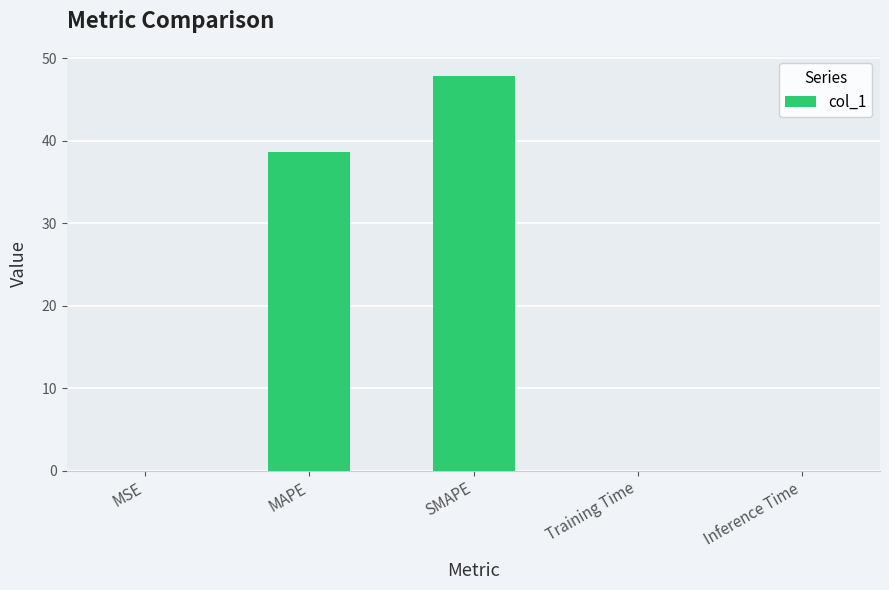

Is it true that the value at MSE is 0.0?

True